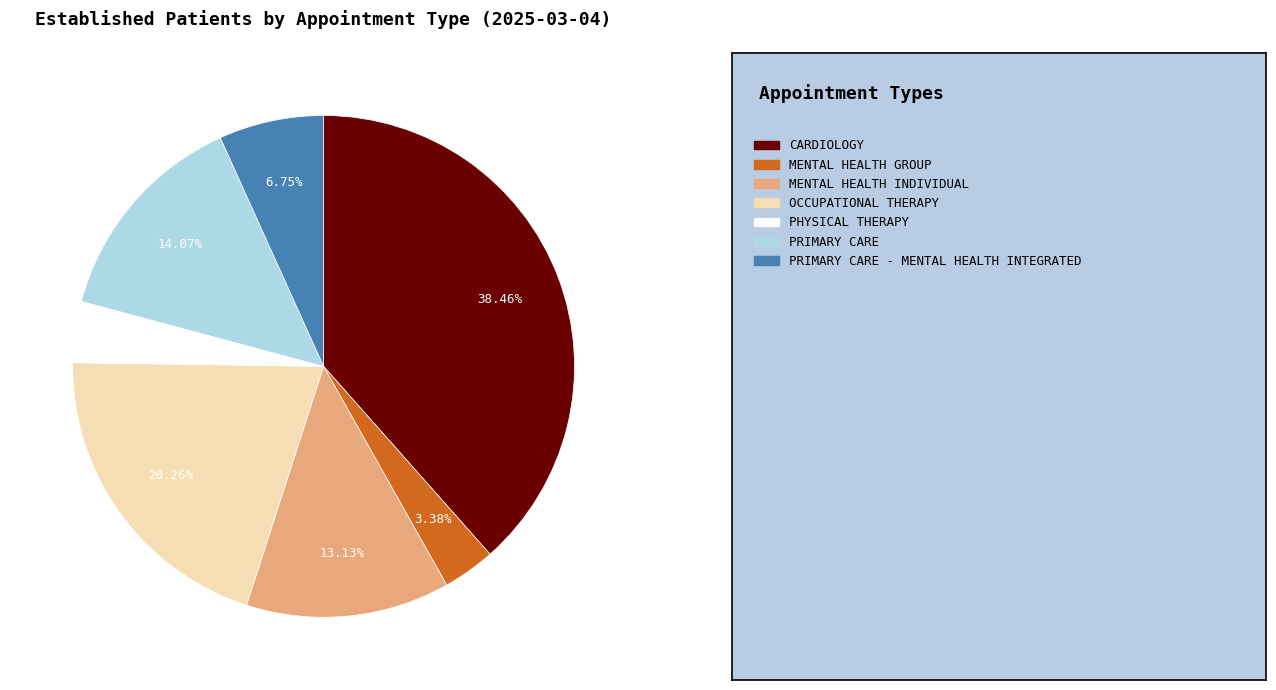

To the nearest percent, what is the difference between the largest and smallest slice percentages?

35%